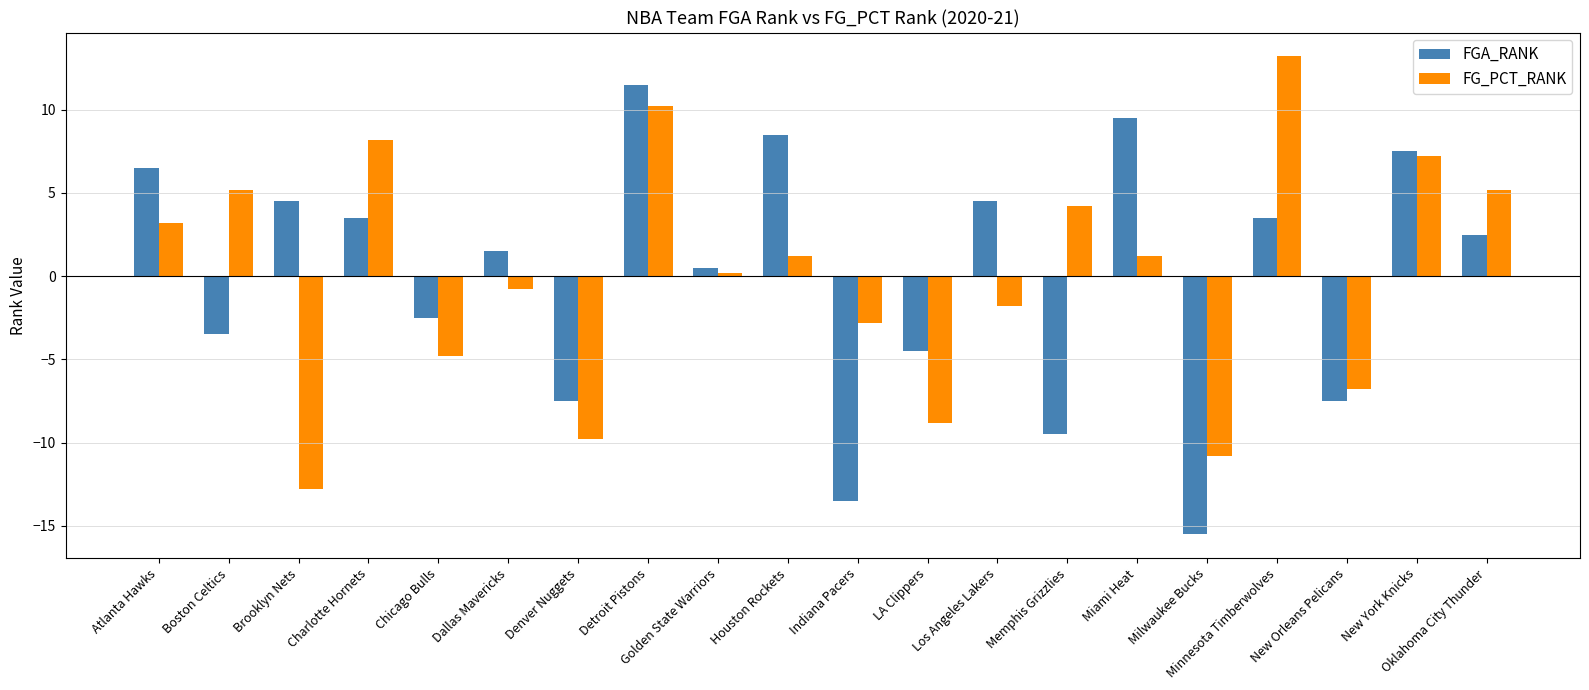

How many values in the FGA_RANK series exceed 2?

10